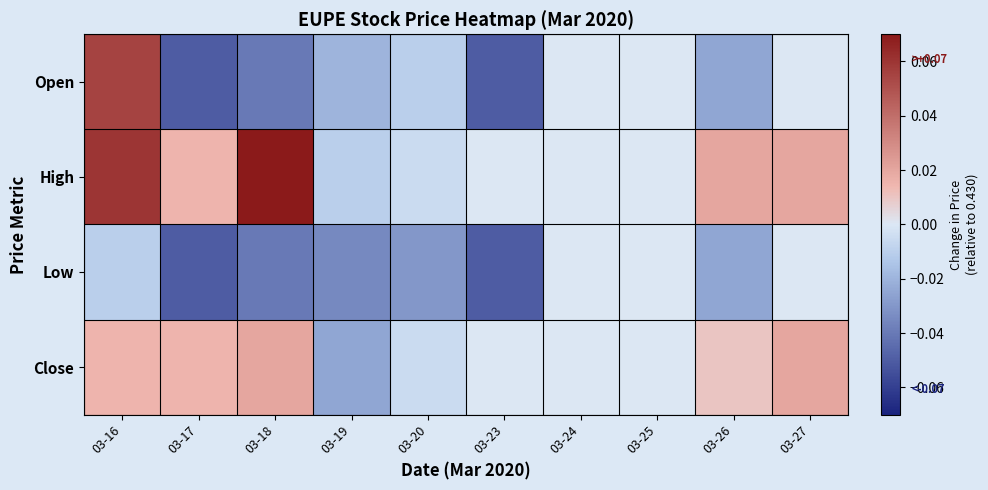

What is the difference between the highest and lowest values at 03-17?

0.1